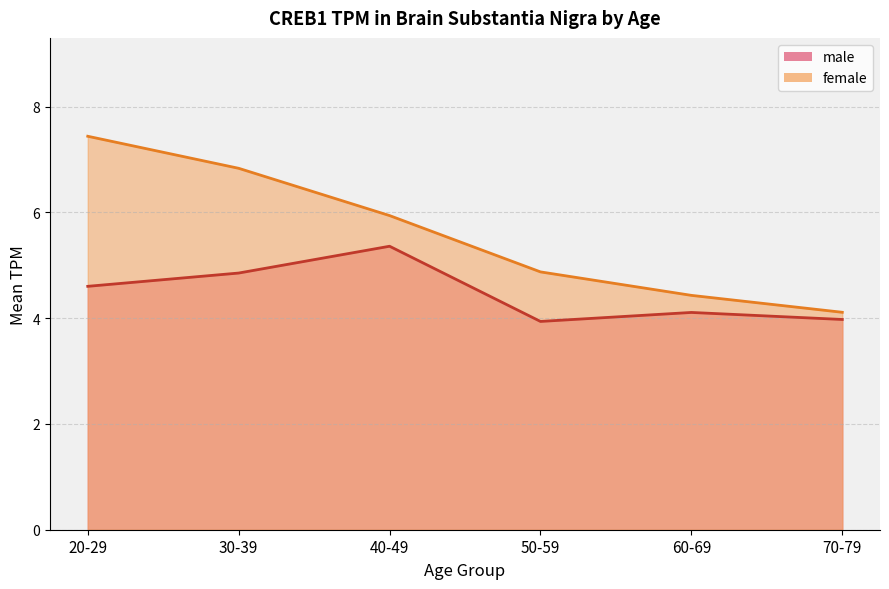

Where is the data nearest to the value 5?

50-59